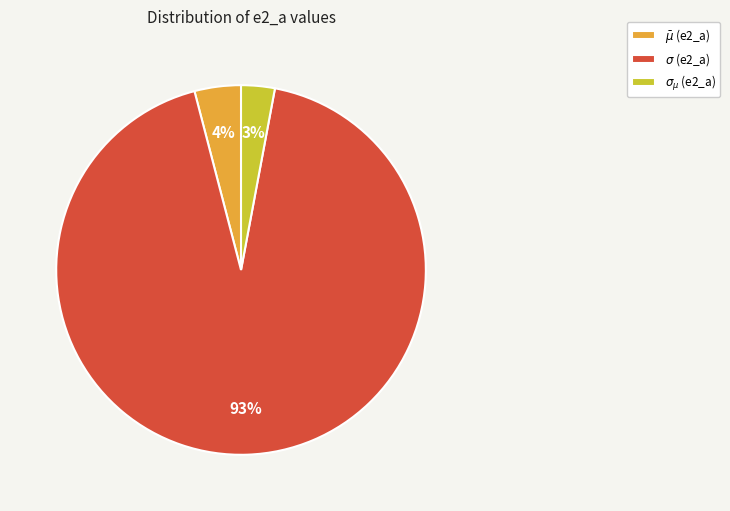

Is the sum of $\sigma$ and $\sigma_{\mu}$ greater than half?

Yes